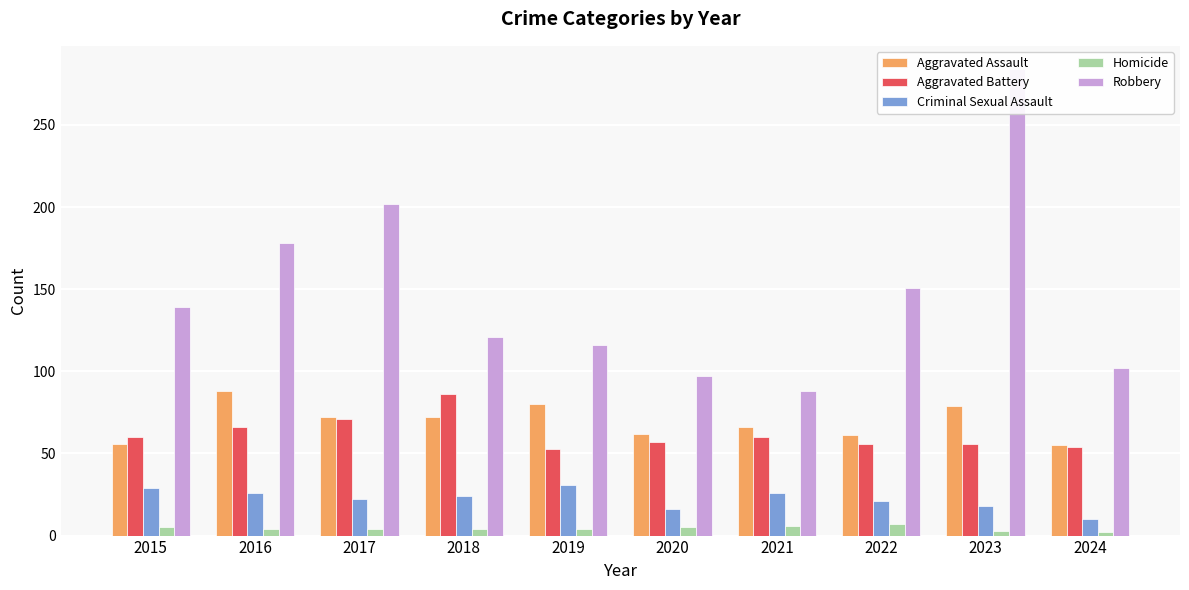

What is the sum of the Aggravated Assault values at 2017 and 2022?

133